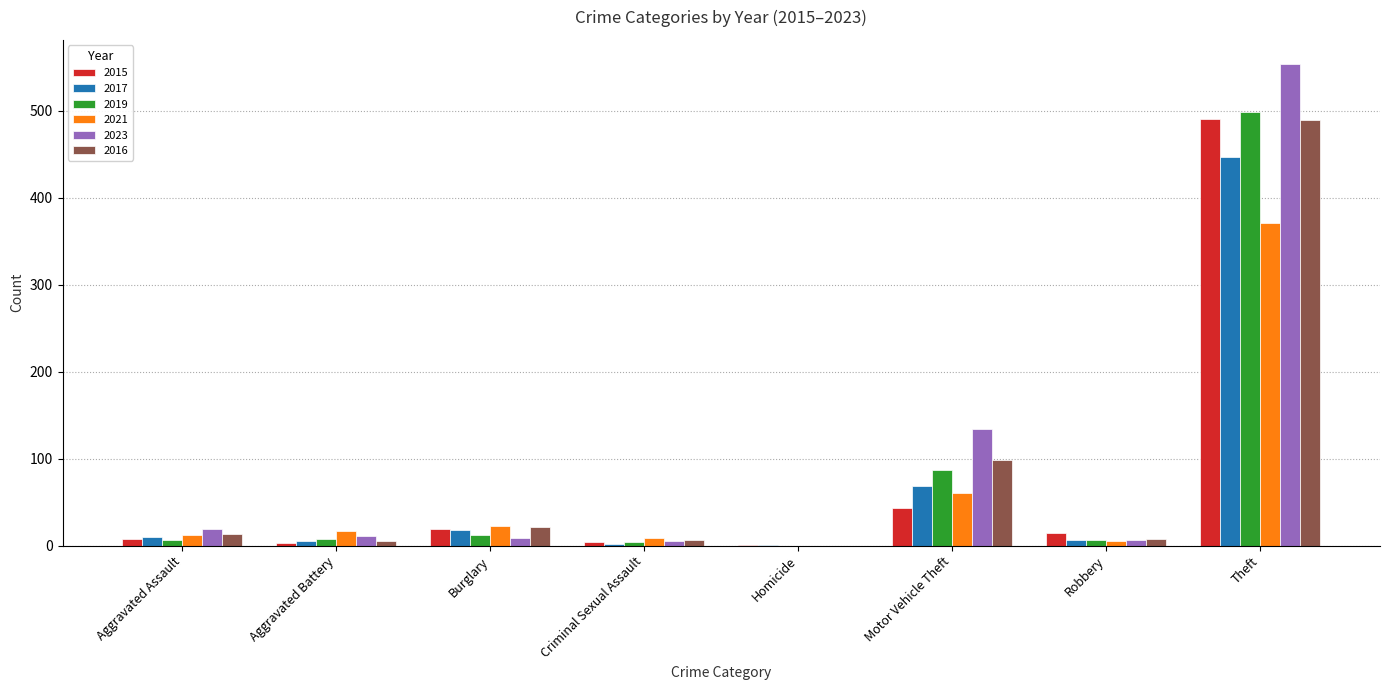

At which category is the sum across all series the highest?

Theft